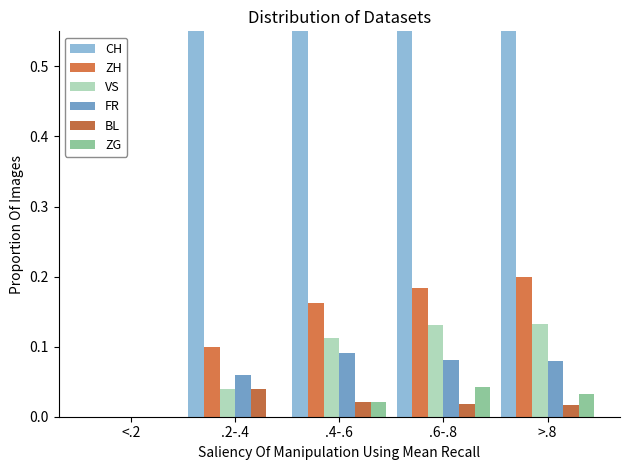

Rank the series by their maximum value, from highest to lowest.

CH, ZH, VS, FR, ZG, BL